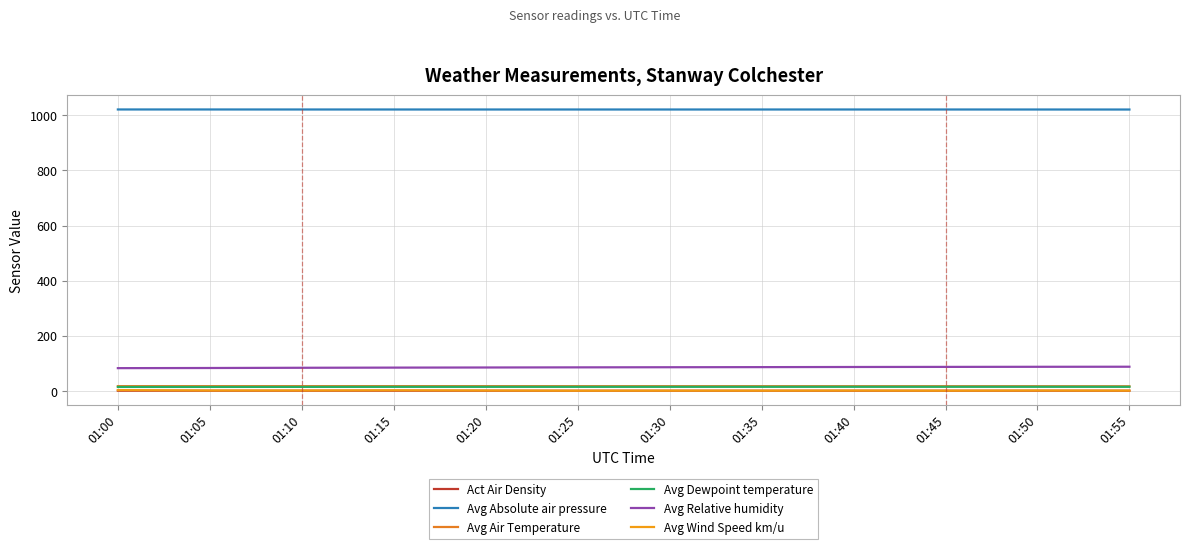

How many lines are shown in the chart?

6